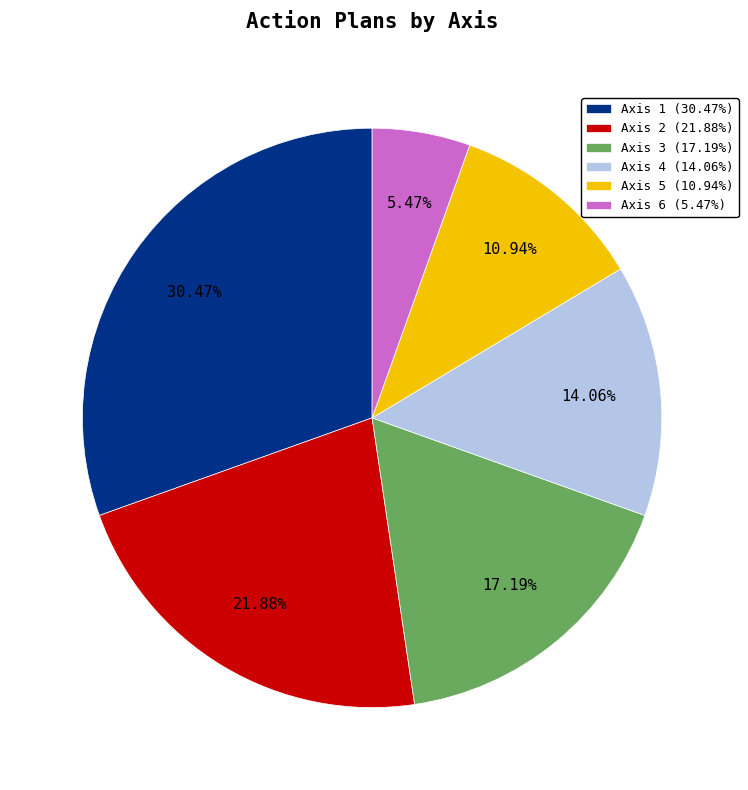

To the nearest percent, what portion does Axis 3 represent?

17%